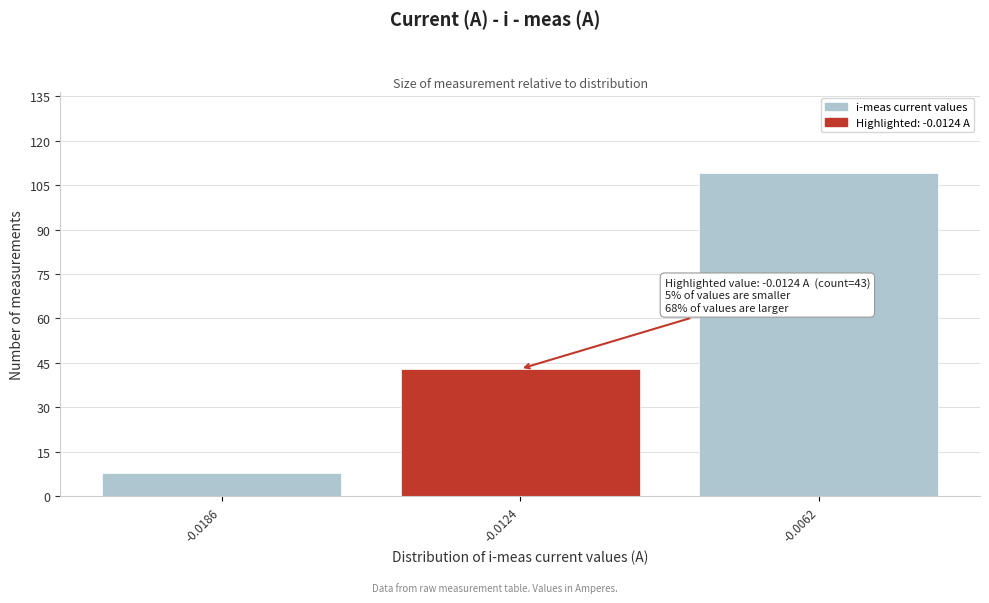

Reading left to right, what are all the values shown in this chart?

-0.0186=8	-0.0124=43	-0.0062=109